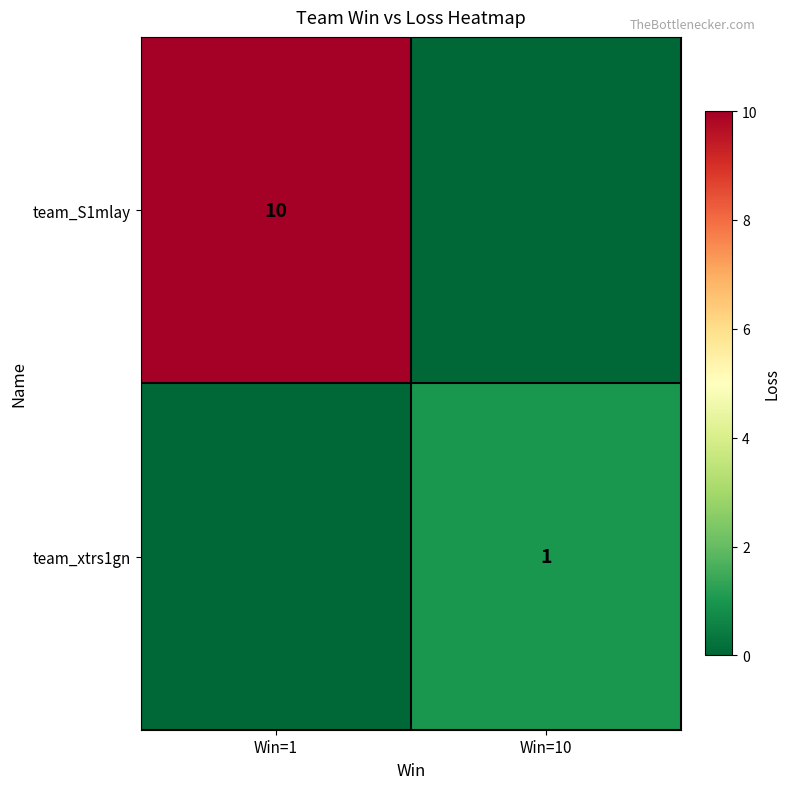

True or false: team_S1mlay has a value of 10 at Win=1.

True